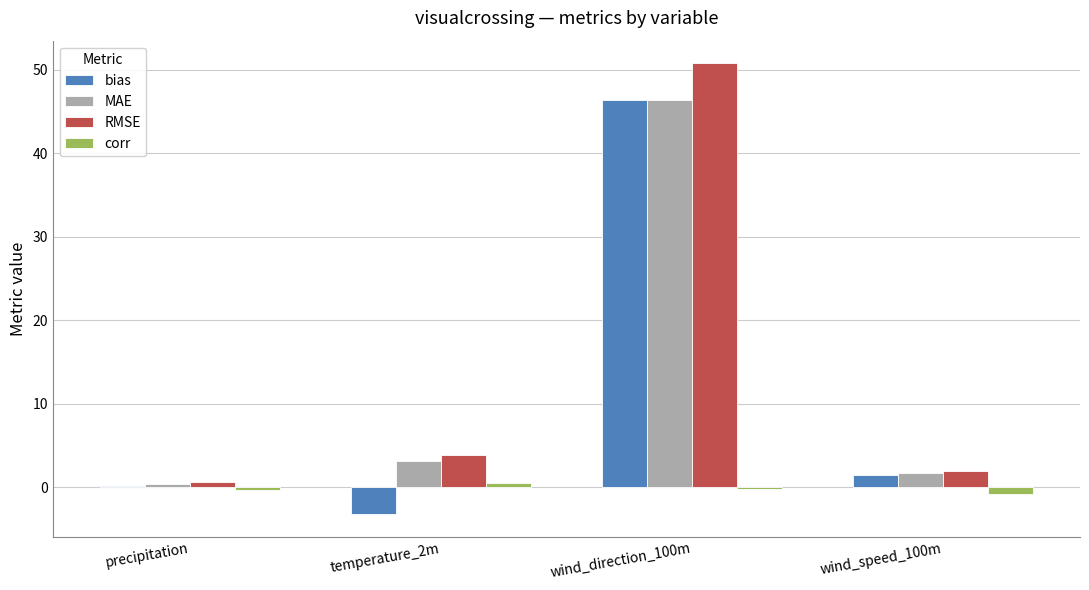

Which series changed the most between precipitation and wind_direction_100m?

RMSE